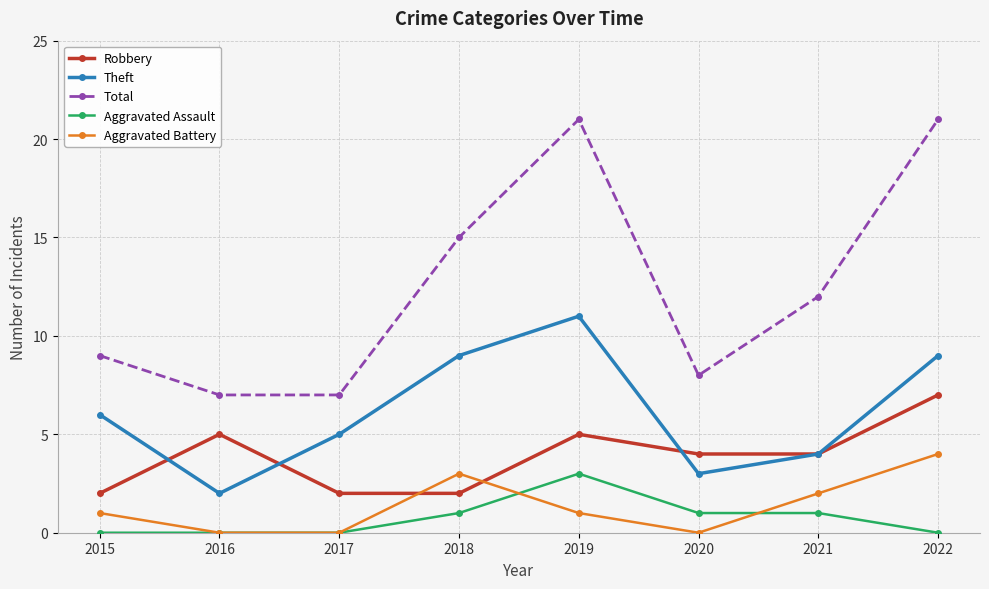

How many lines are shown in the chart?

5